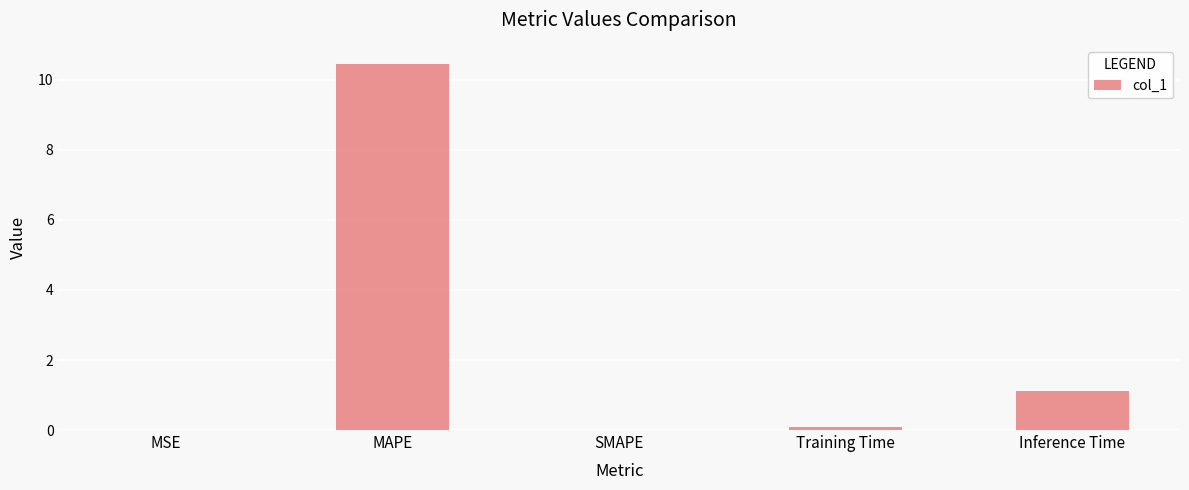

True or false: the data shows 0.3 at Inference Time.

False